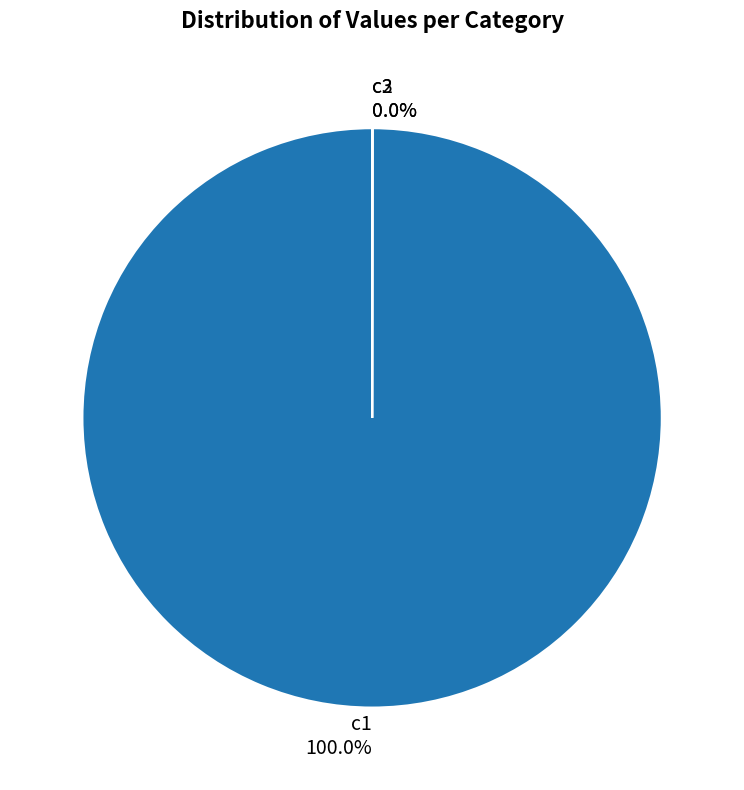

Does c1 100.0% represent more than half of the total?

Yes